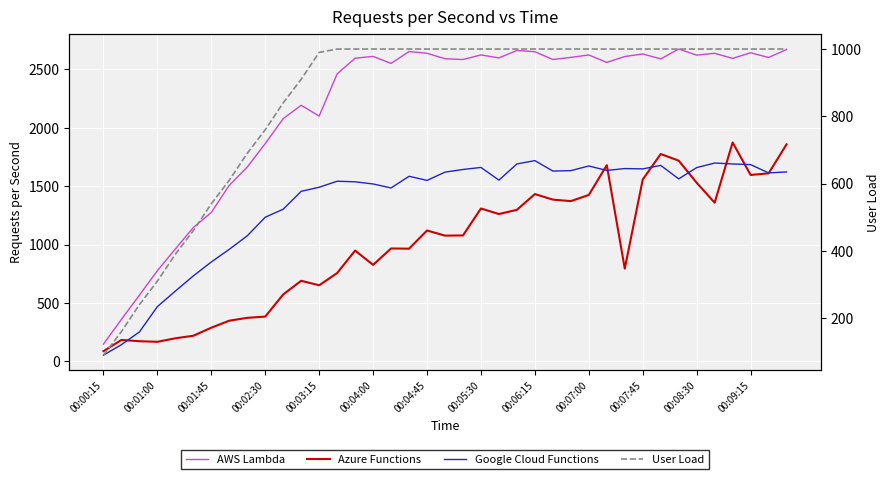

How many values in the Azure Functions series are below 1076?

19